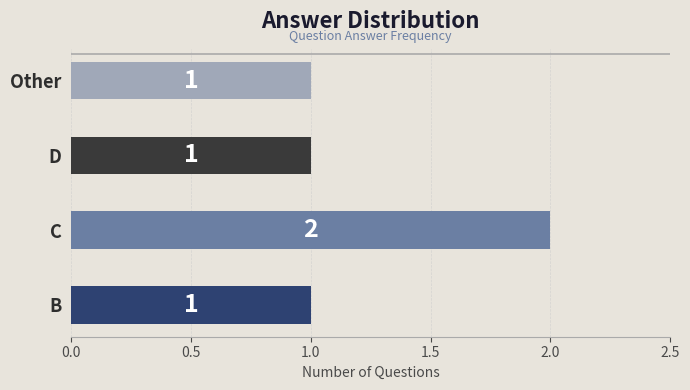

How many distinct data groups are displayed?

1